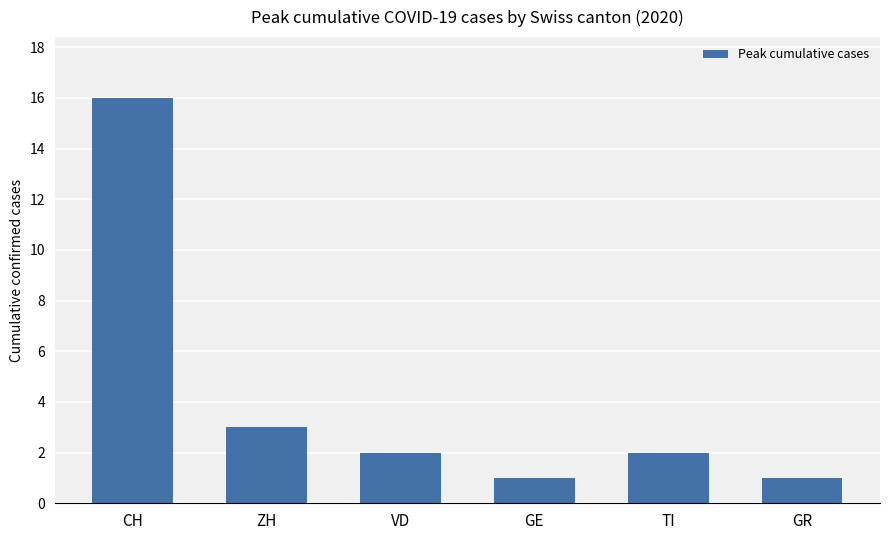

Where is the data nearest to the value 8?

ZH